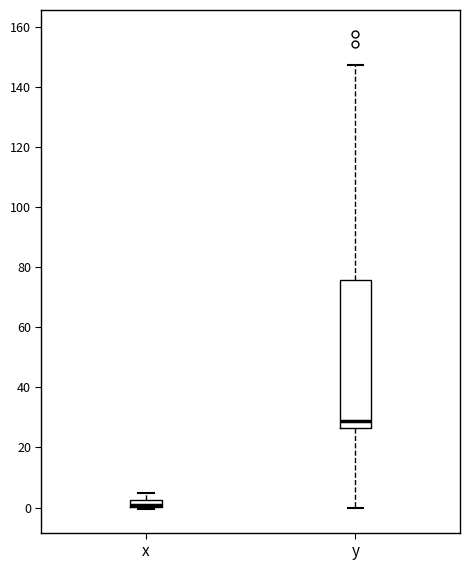

Which box is the tallest, from its lower edge to its upper edge?

y